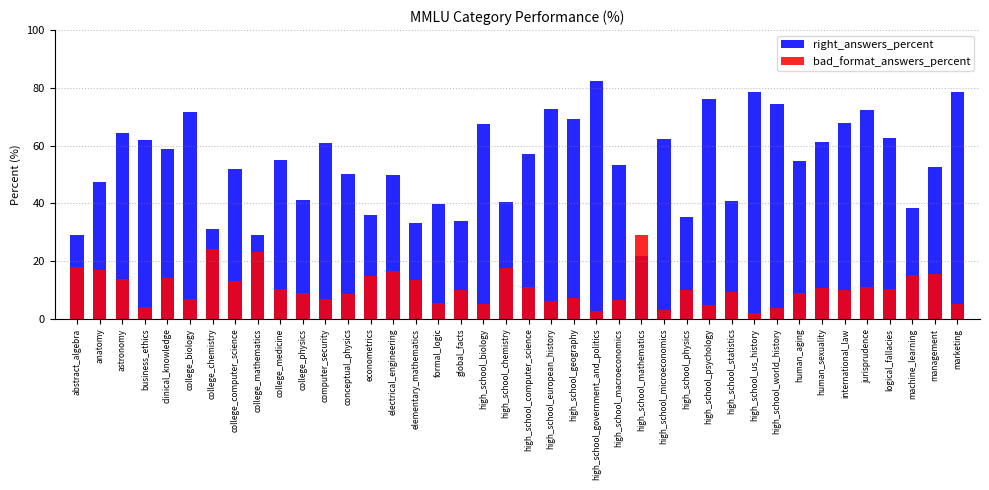

At which label does right_answers_percent reach its peak?

high_school_government_and_politics